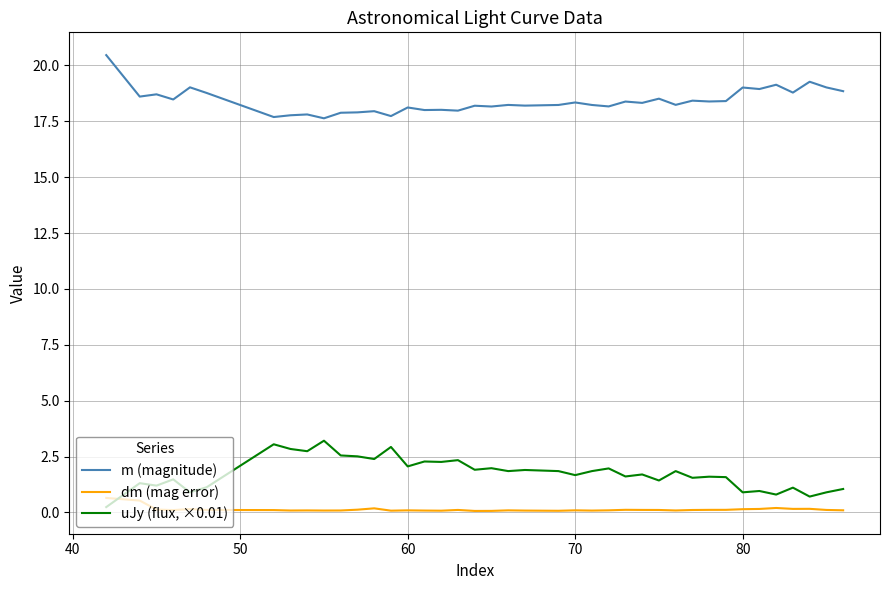

What is the difference between the maximum and minimum values in the dm (mag error) series?

0.6